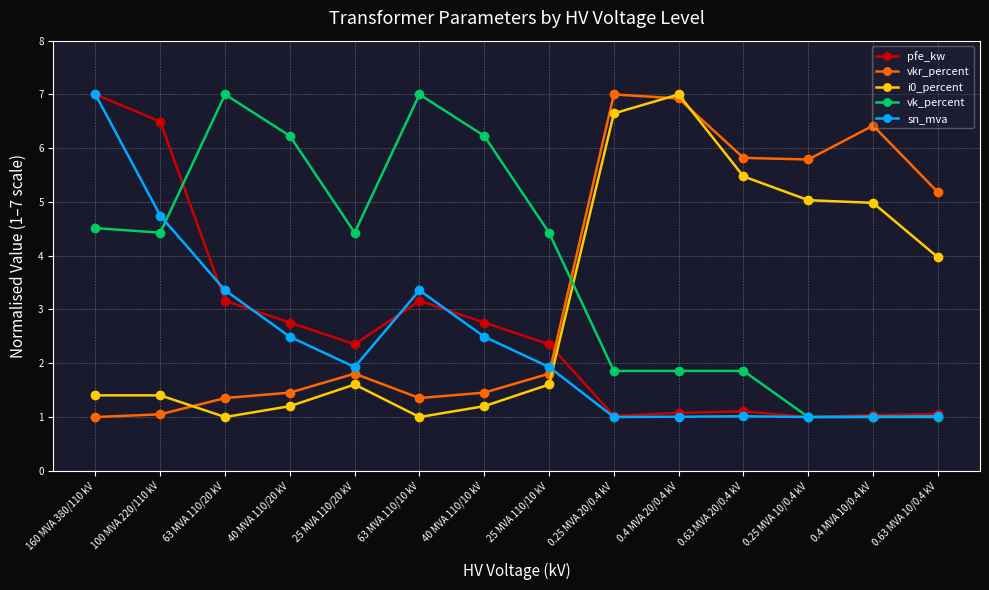

What is the label of the 12th point from the right?

63 MVA 110/20 kV